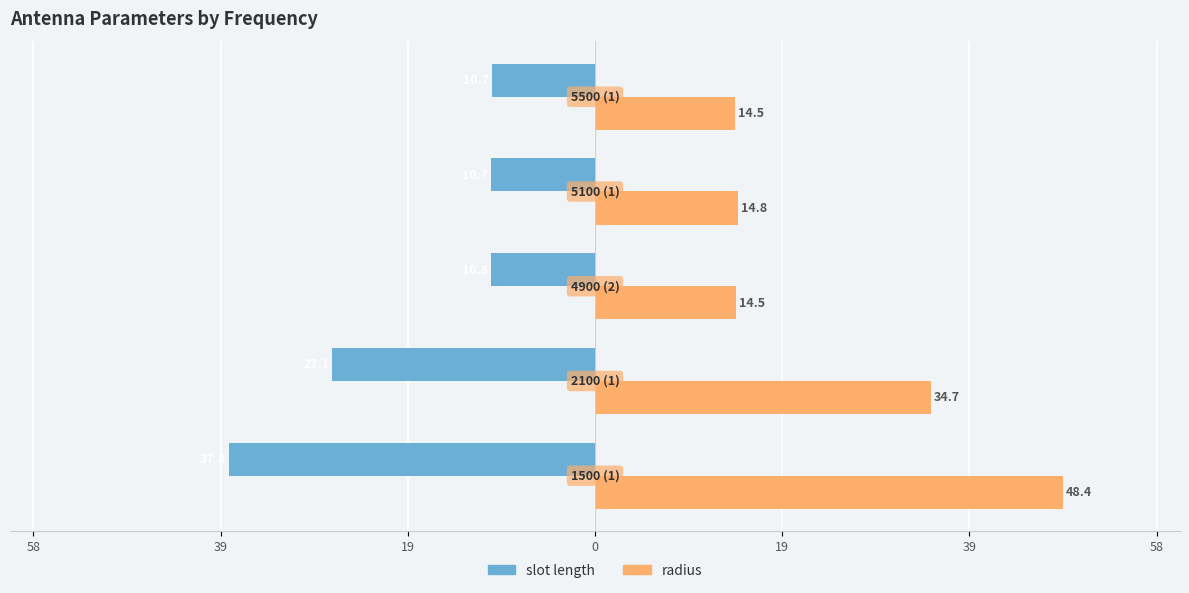

What are all the series names shown in the legend?

slot length, radius